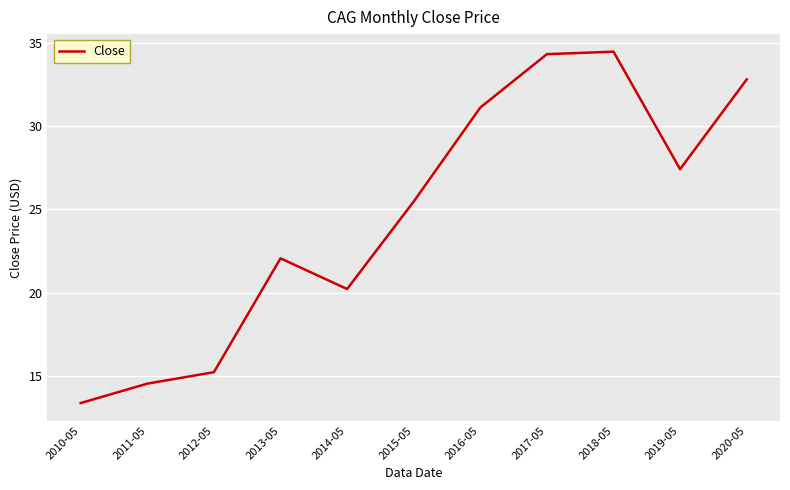

Does the chart have visible grid lines?

Yes